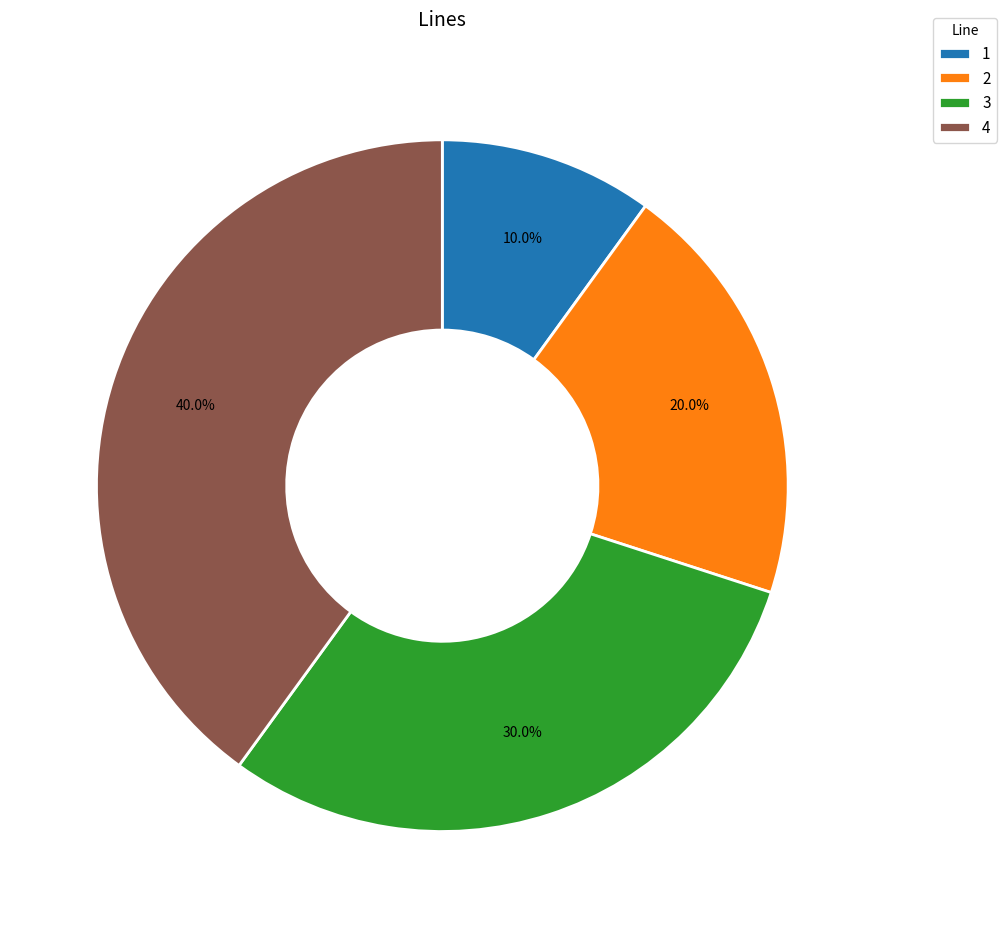

To the nearest percent, what is the difference between the largest and smallest slice percentages?

30%